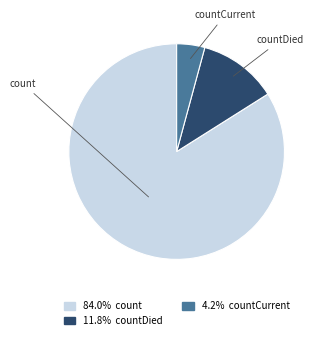

Is there any slice that represents more than half of the pie?

Yes